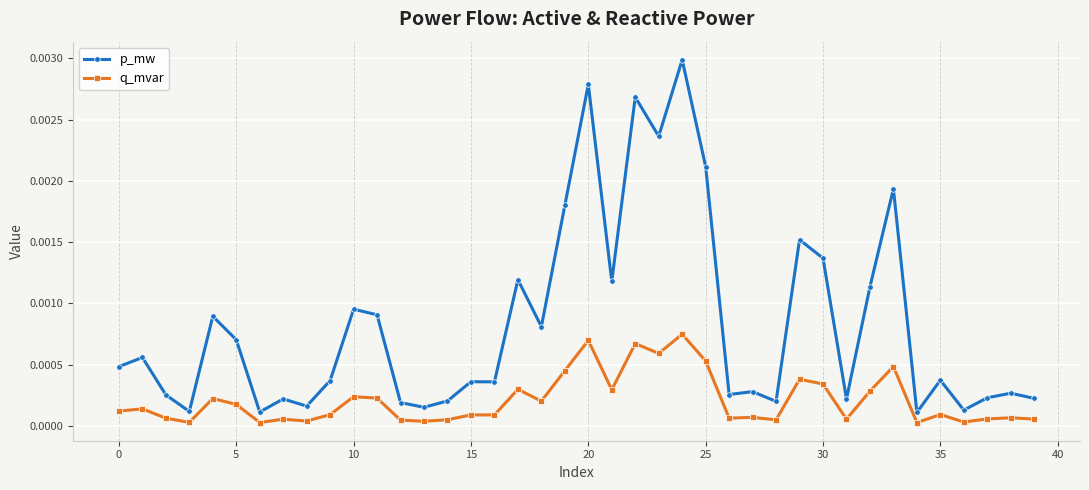

Count the number of categories in the chart.

40